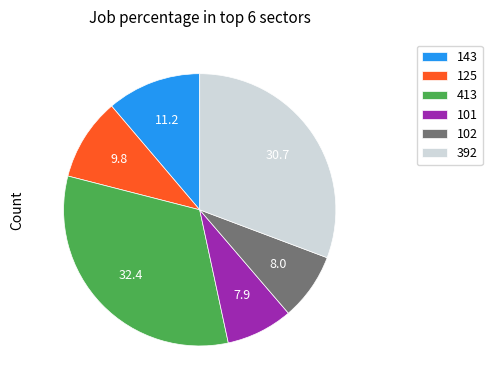

Is it true that 101 is 1% of the pie?

False